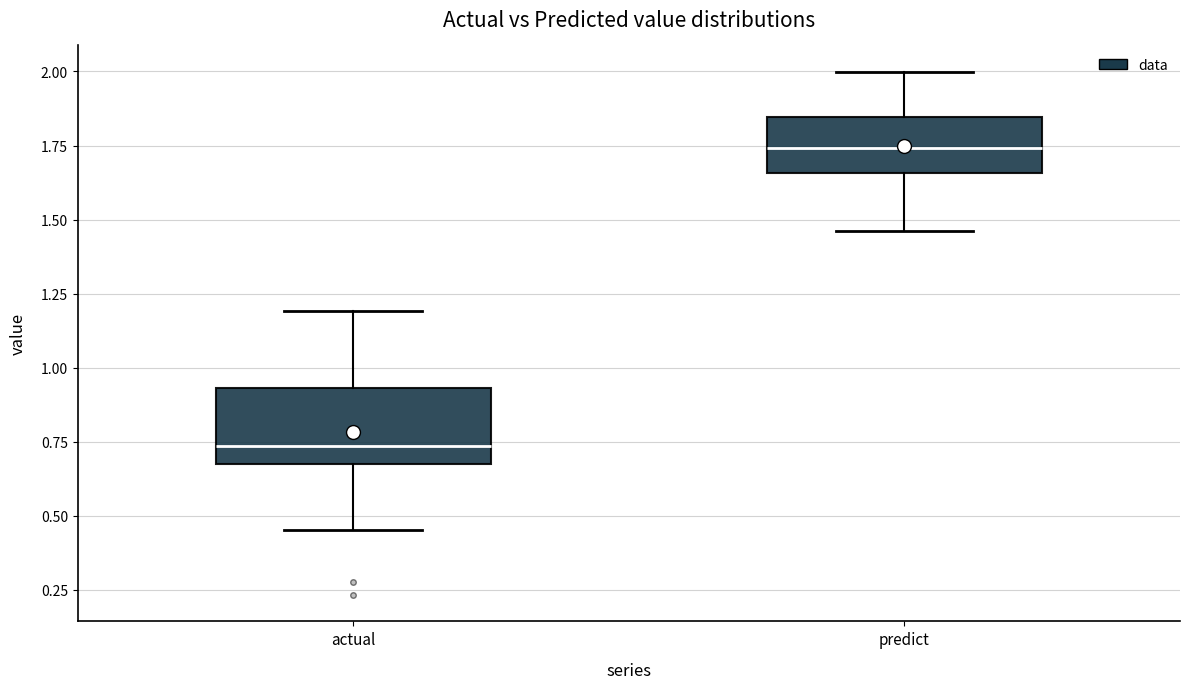

Which box's median line is the lowest?

actual